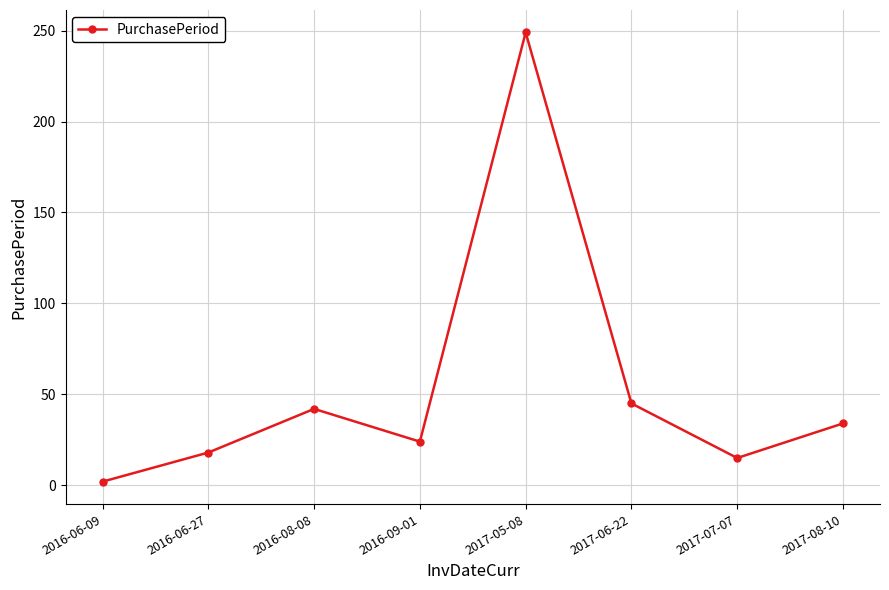

Which label corresponds to the smallest value in the chart?

2016-06-09